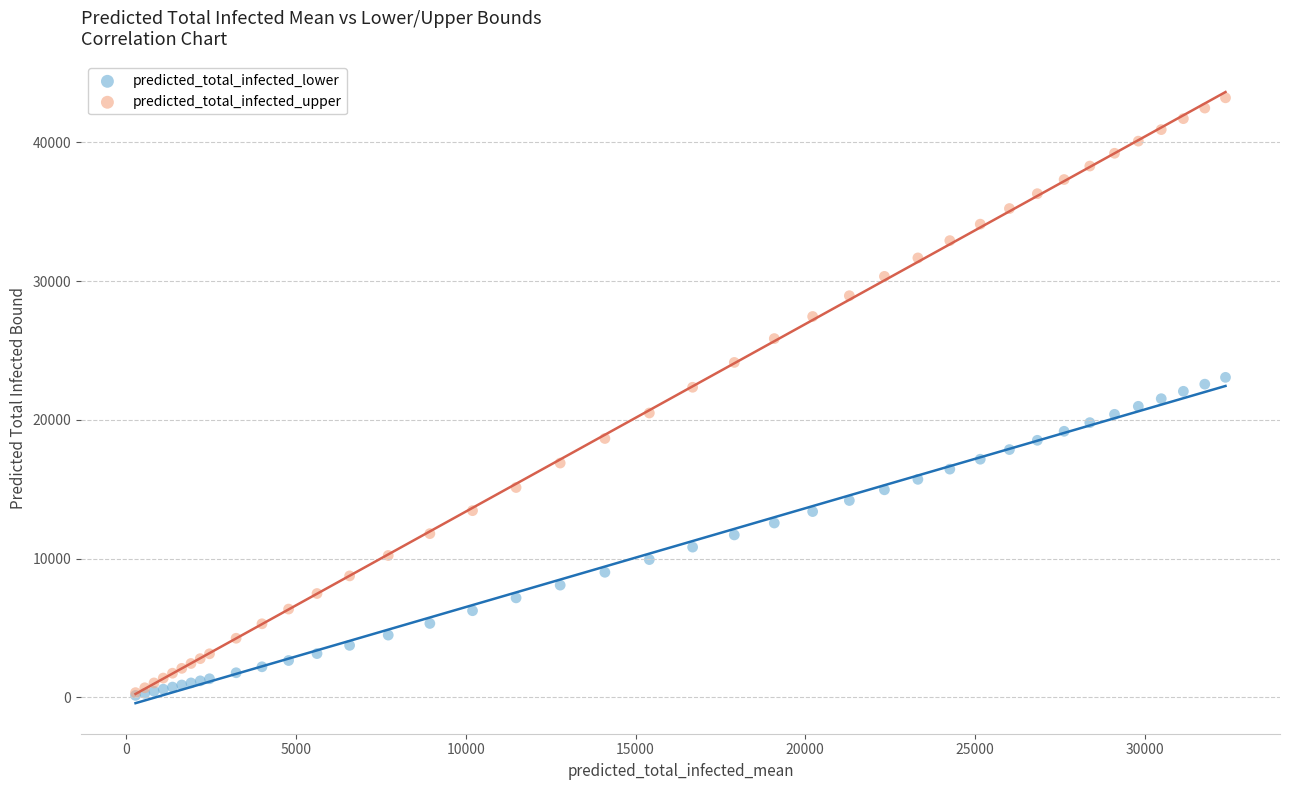

Which series has the largest Y range (max minus min)?

predicted_total_infected_upper